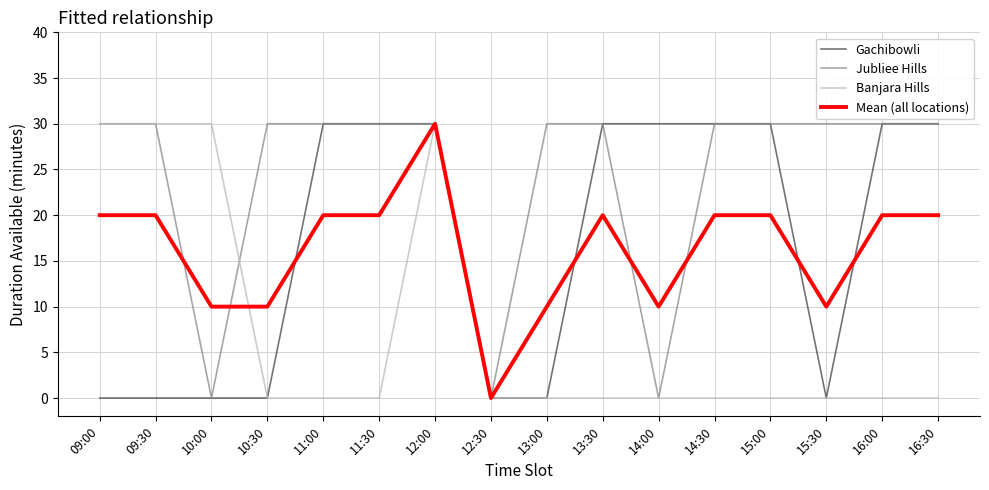

At which category is the sum across all series the highest?

12:00